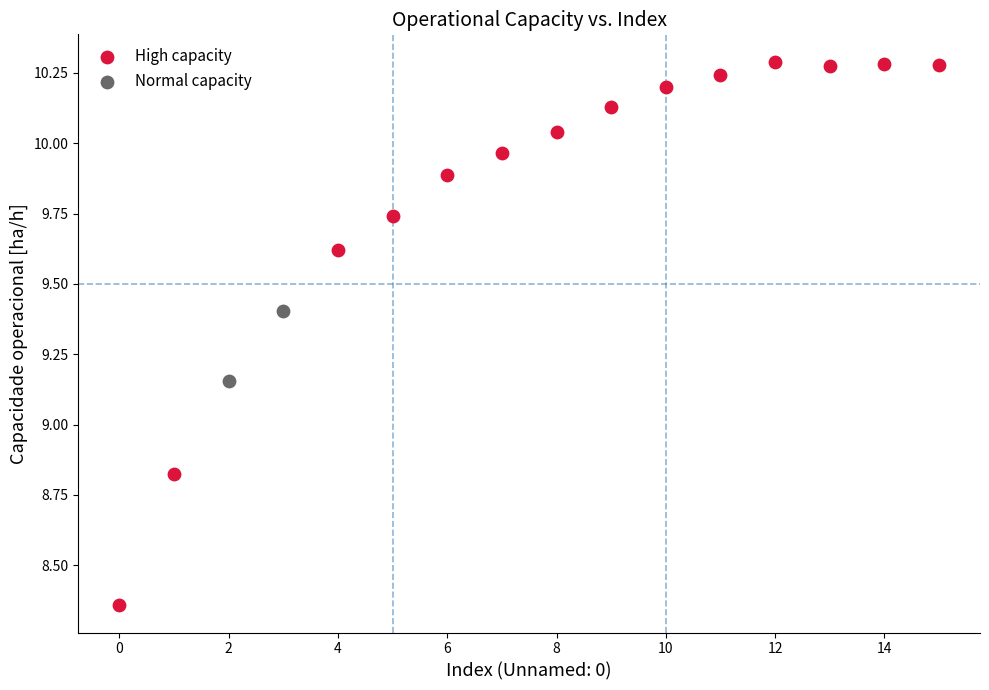

Which series contains the highest Y value?

High capacity